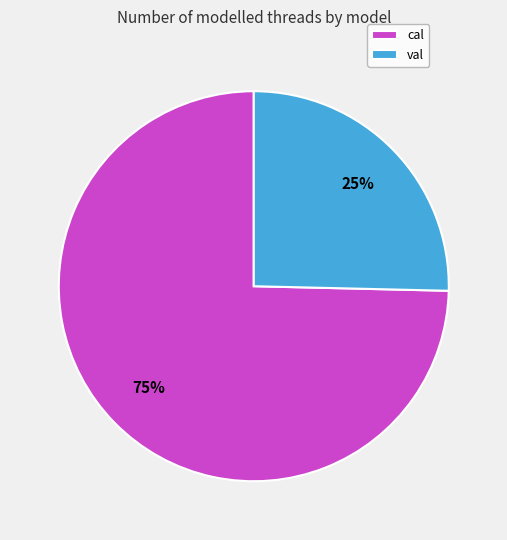

To the nearest percent, what is the average slice percentage?

50%